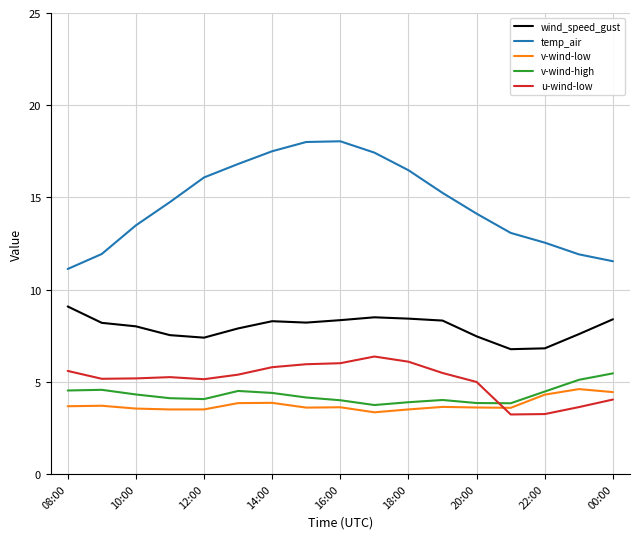

What is the average value of the v-wind-high series?

4.3